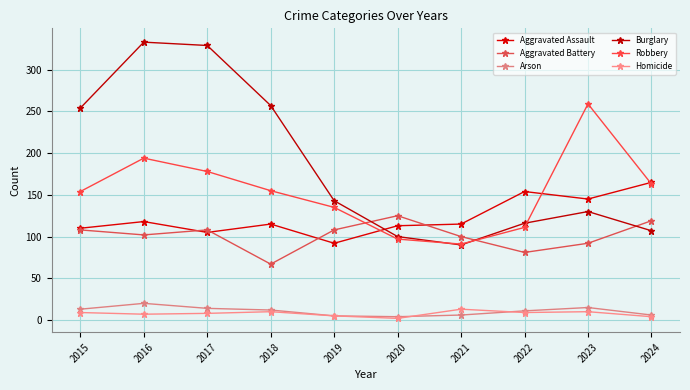

True or false: Aggravated Battery and Arson intersect in this chart.

False